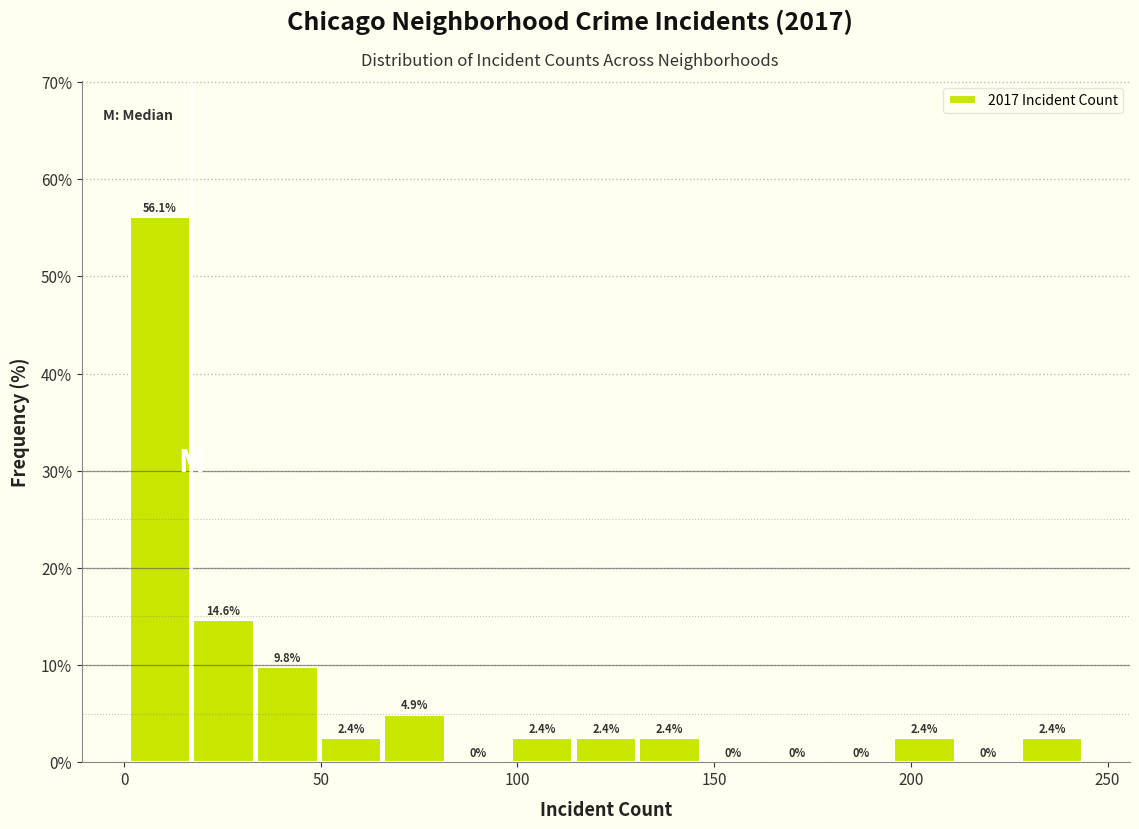

Read against the x-axis, roughly where is the centre of the tallest bar?

10